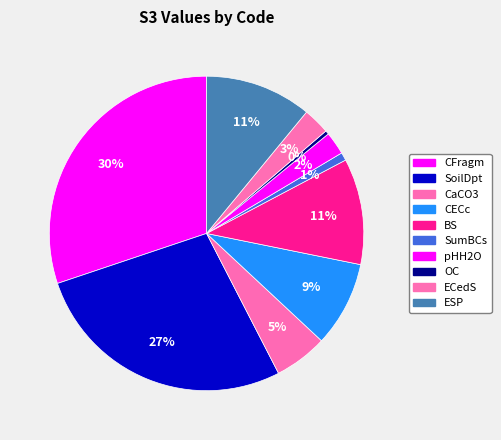

Rank the categories by value from lowest to highest.

OC, SumBCs, pHH2O, ECedS, CaCO3, CECc, BS, ESP, SoilDpt, CFragm